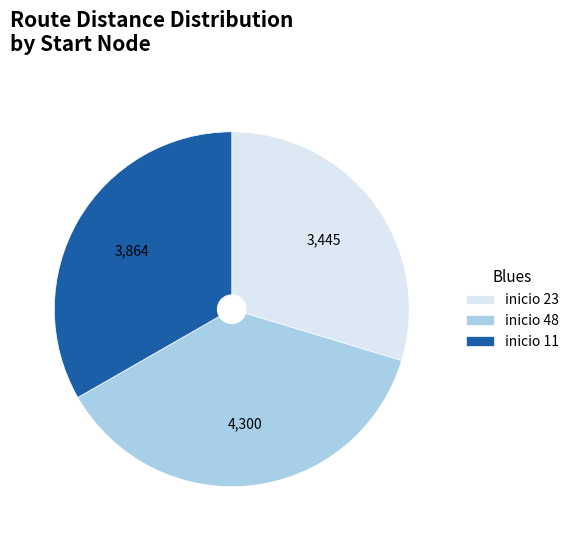

How many slices are in this pie chart?

3